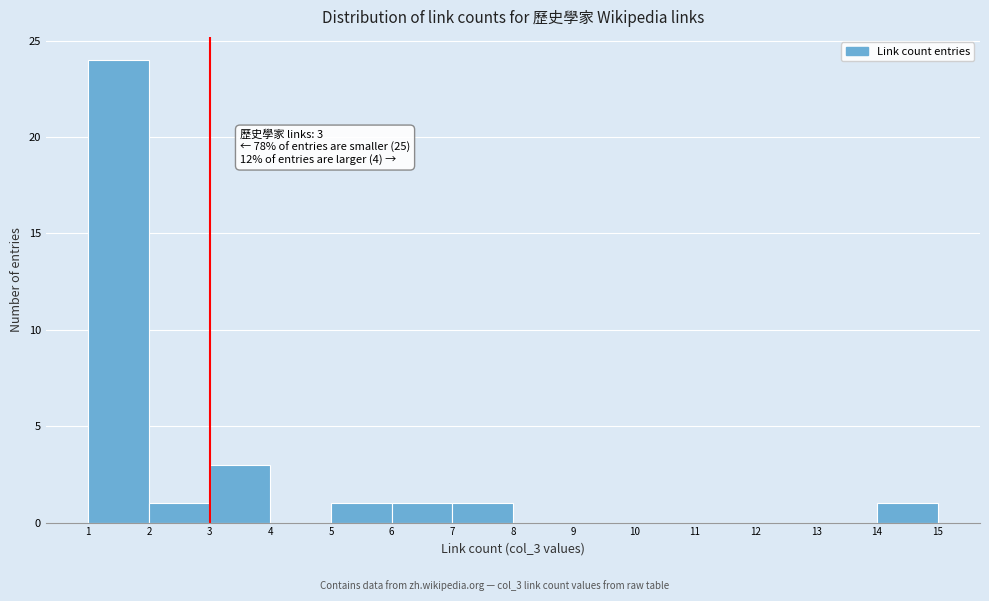

Which range on the x-axis has the tallest bar?

1 to 2